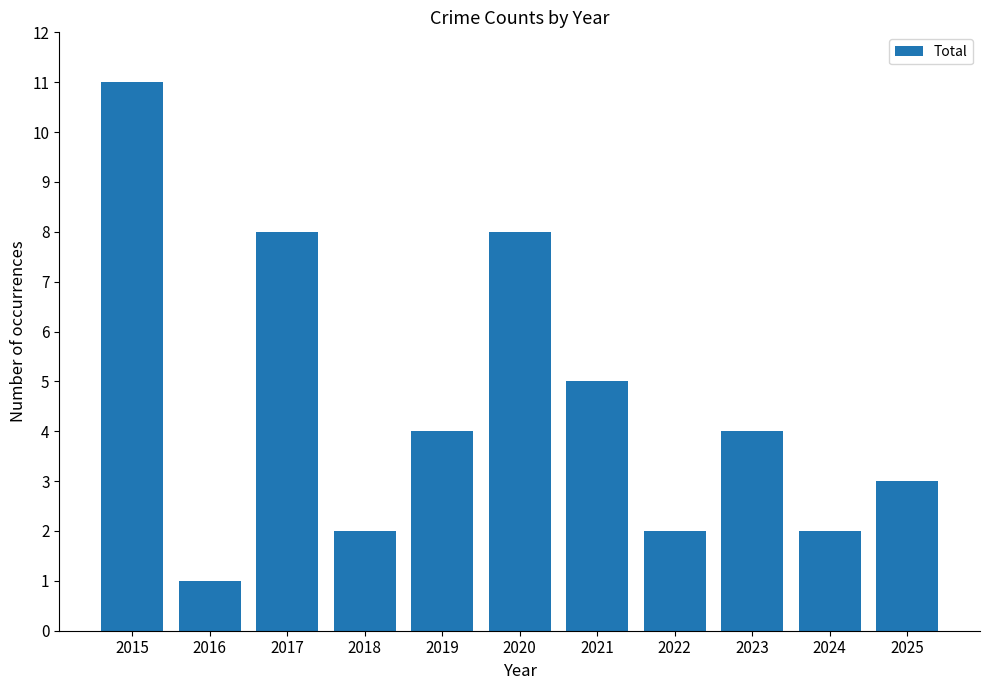

How many values are below 4?

5